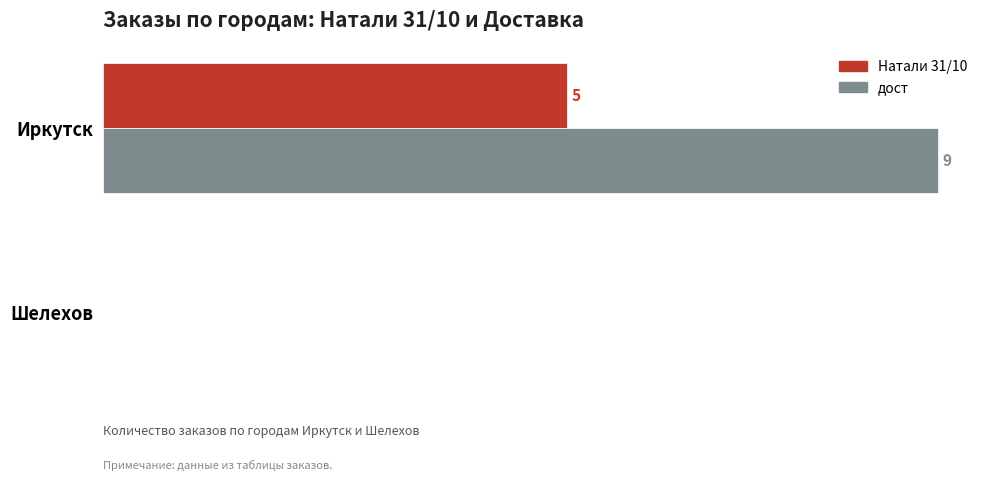

Which series has the largest total across all categories?

дост